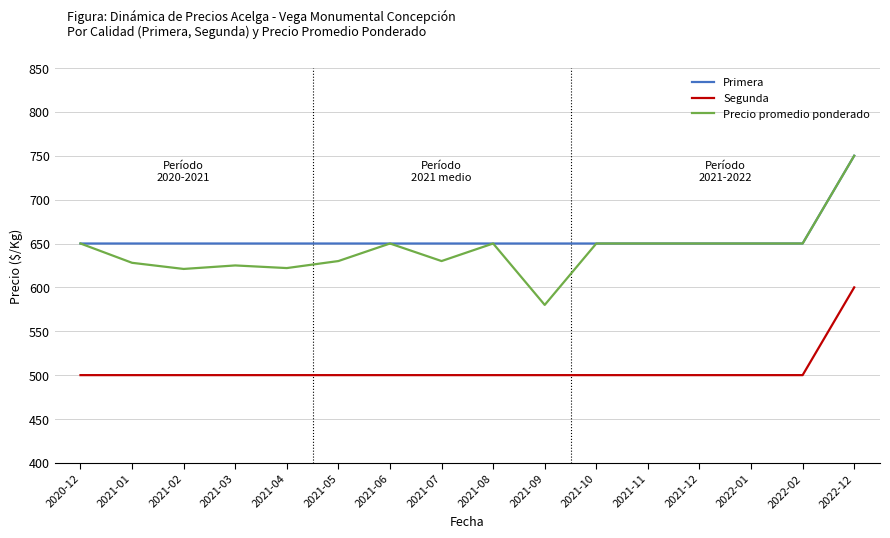

At how many categories does at least one series exceed 504?

16